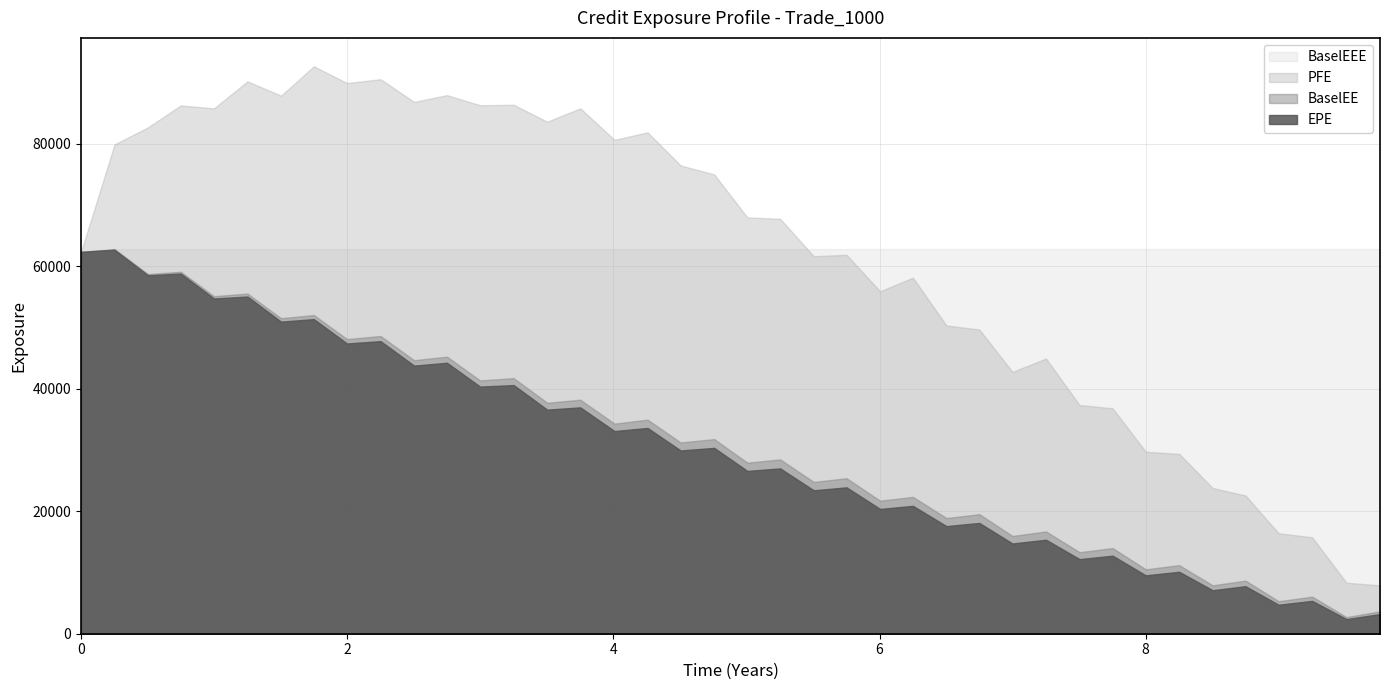

How many values in the EPE series exceed 29926?

20